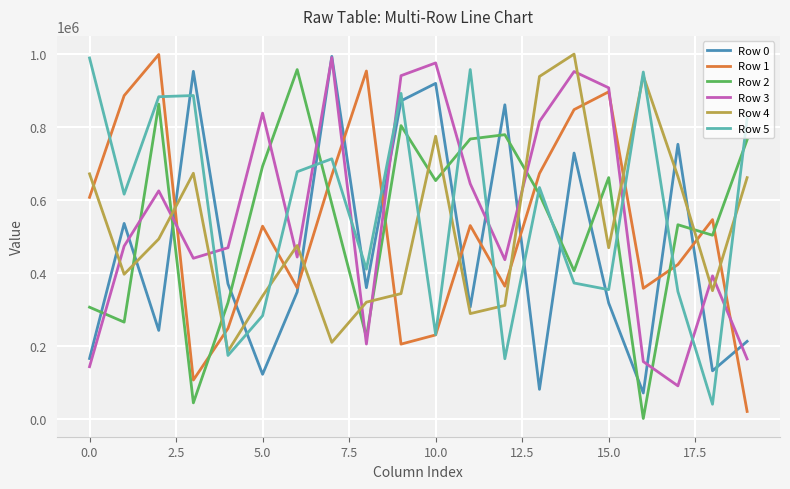

The value of Row 5 at 10.0 is 230598. True or false?

True